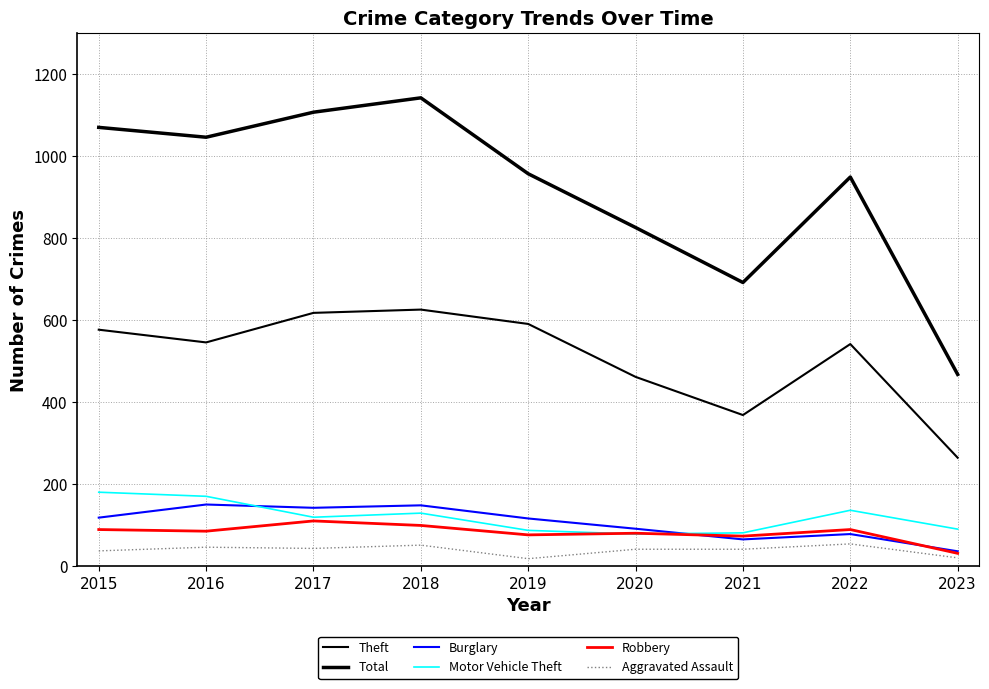

Reading right to left, extract all data points from this chart.

Theft: 2023=265	2022=542	2021=369	2020=462	2019=591	2018=626	2017=618	2016=546	2015=577
Total: 2023=468	2022=949	2021=692	2020=826	2019=957	2018=1142	2017=1107	2016=1046	2015=1070
Burglary: 2023=37	2022=79	2021=66	2020=92	2019=117	2018=149	2017=143	2016=151	2015=119
Motor Vehicle Theft: 2023=91	2022=137	2021=82	2020=79	2019=88	2018=130	2017=120	2016=171	2015=181
Robbery: 2023=32	2022=90	2021=74	2020=81	2019=77	2018=100	2017=111	2016=86	2015=90
Aggravated Assault: 2023=21	2022=55	2021=42	2020=42	2019=19	2018=52	2017=44	2016=47	2015=38